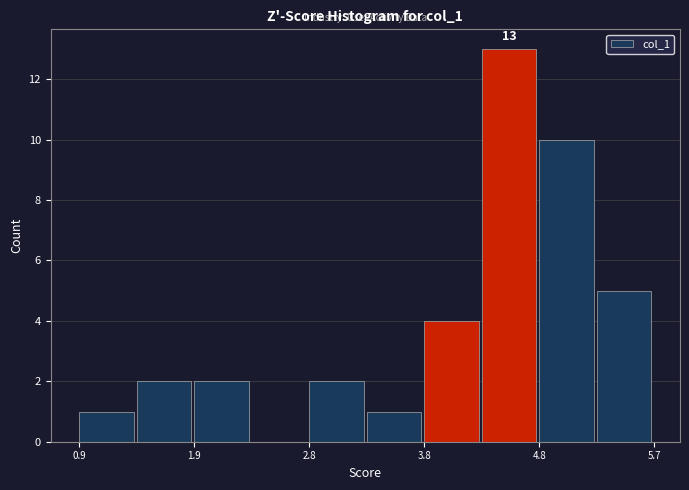

Which range on the x-axis has the tallest bar?

4.3 to 4.8